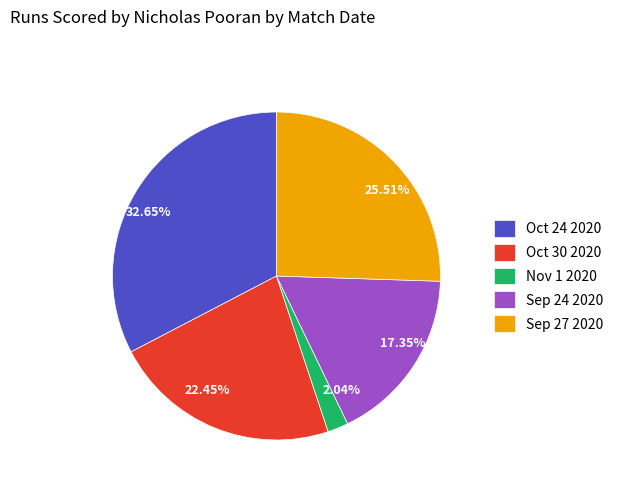

What percentage do Sep 27 2020 and Oct 30 2020 together represent?

48.0%